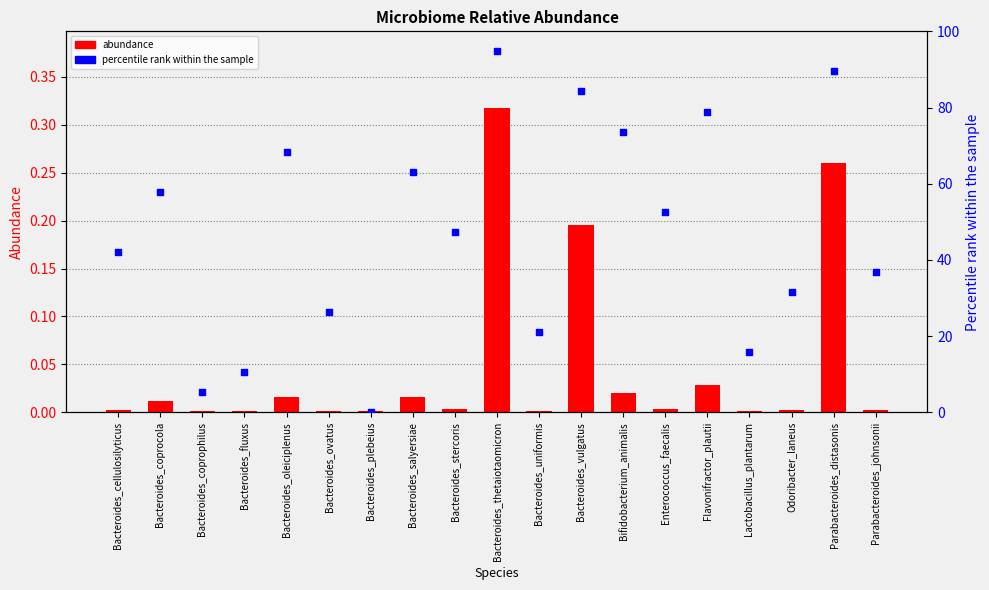

What is the total value across all series at Parabacteroides_johnsonii?

36.8